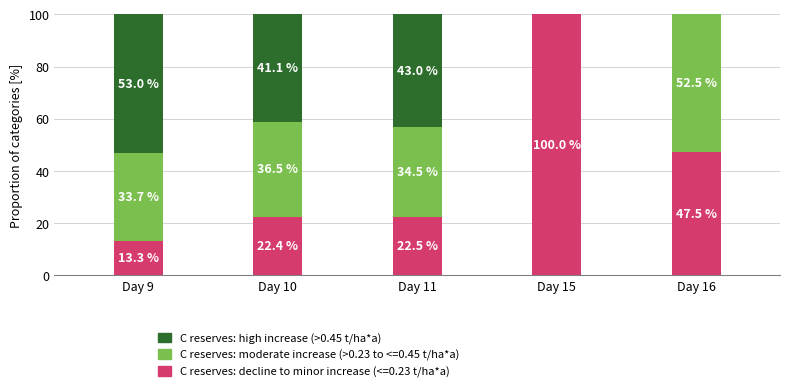

Where is C reserves: decline to minor increase (<=0.23 t/ha*a) nearest to the value 56?

Day 16